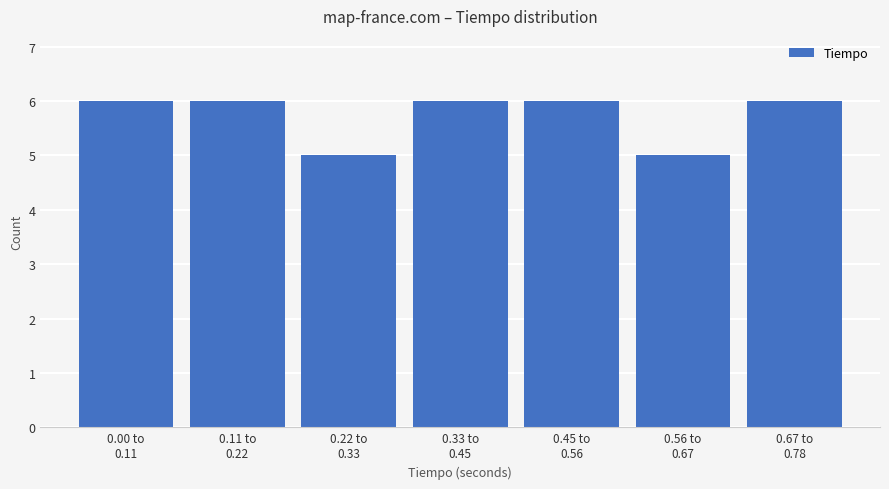

Reading right to left, list all the values displayed in this chart.

6	5	6	6	5	6	6